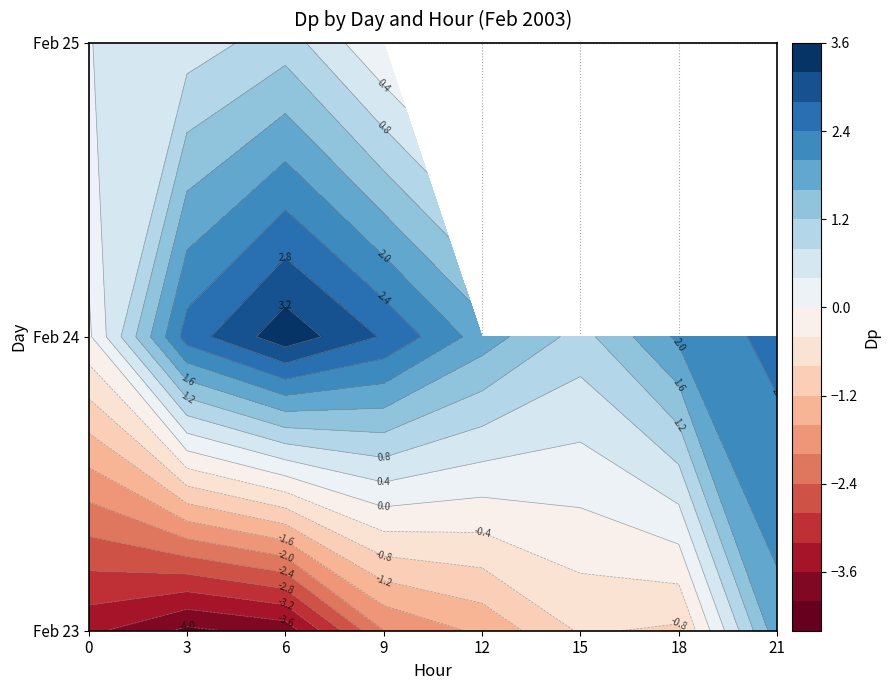

Reading left to right, what are all the values shown in this chart?

-3.5	-4.1	-3.8	-2.0	-1.5	-0.7	-0.9	1.9	-0.1	2.6	3.5	2.8	1.8	1.0	2.1	2.5	0.4	0.6	1.0	0.0